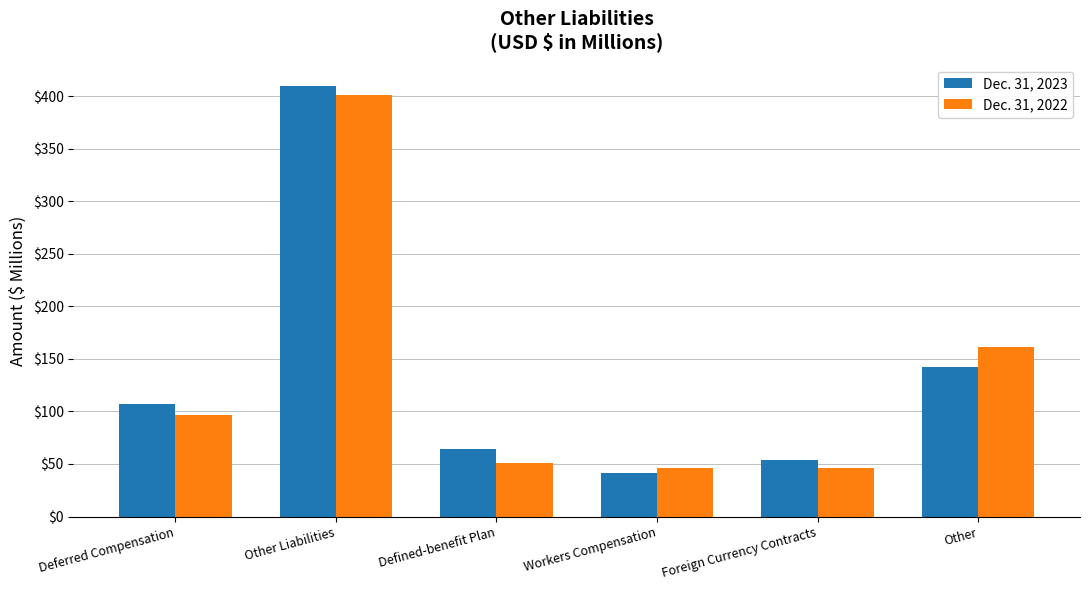

What position from the left is Foreign Currency Contracts?

5